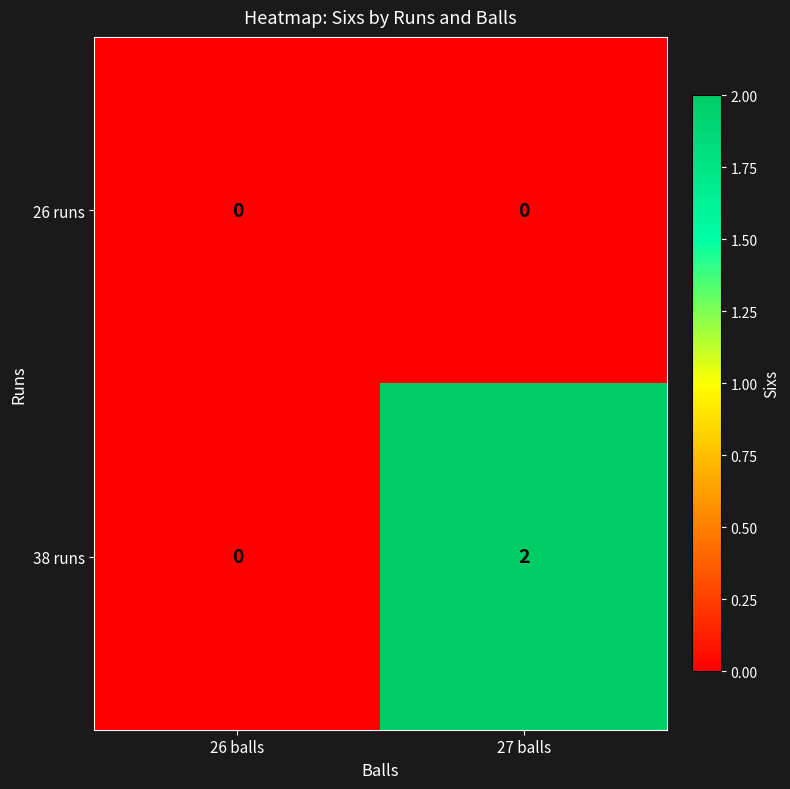

Which series changed the most between 26 balls and 27 balls?

38 runs